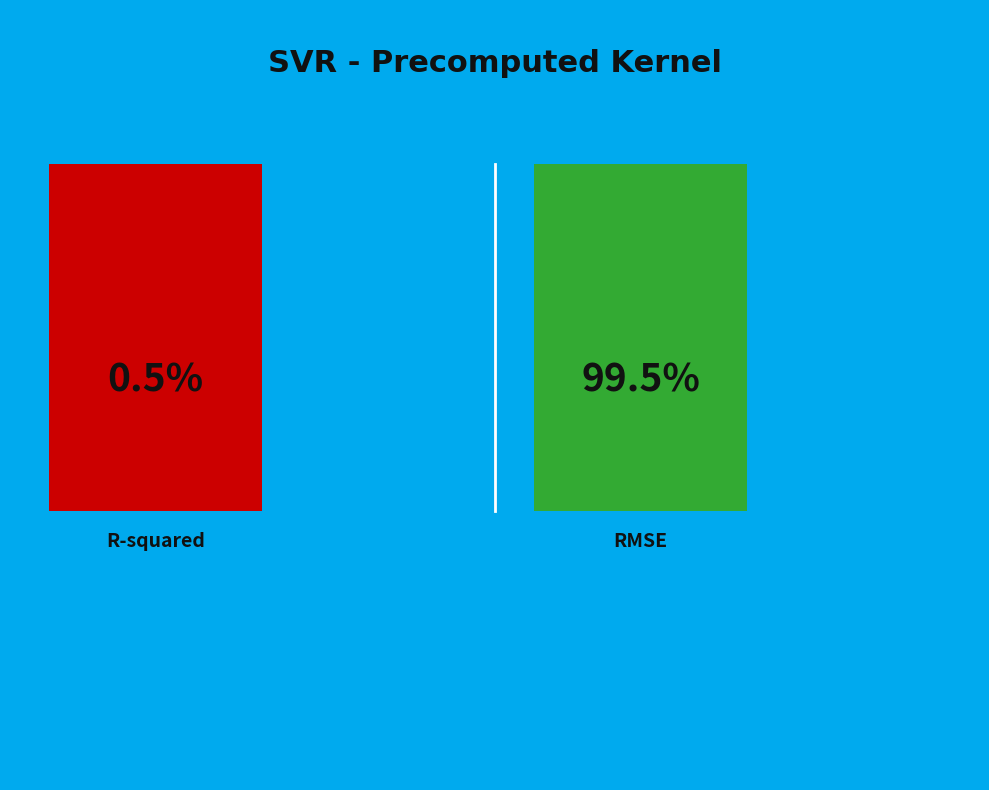

To the nearest percent, what is the average slice percentage?

50%